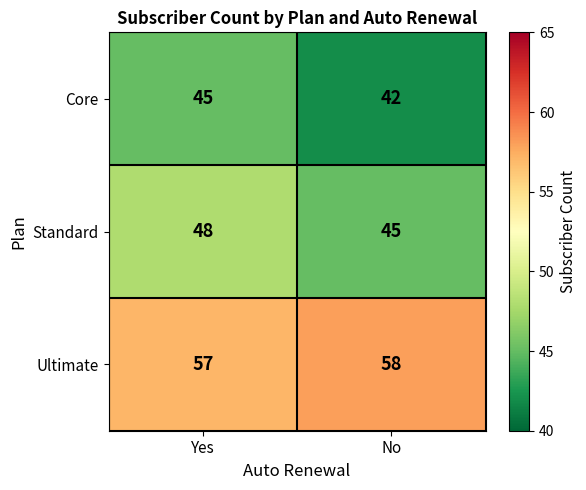

What is the difference between the maximum and minimum values in the Core series?

3